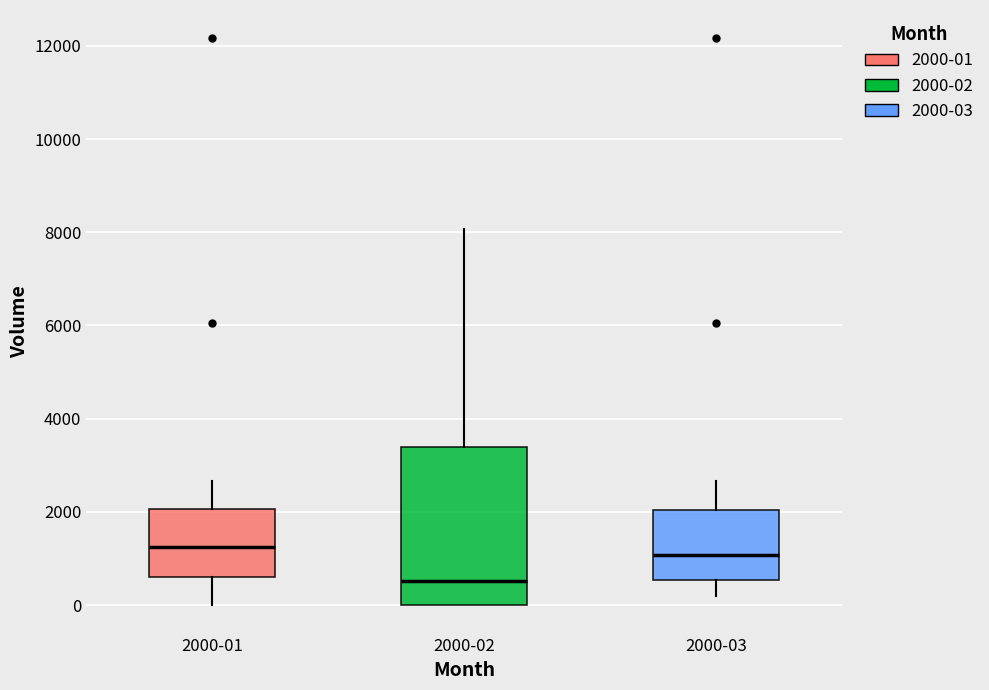

Which box has the lowest median line?

2000-02